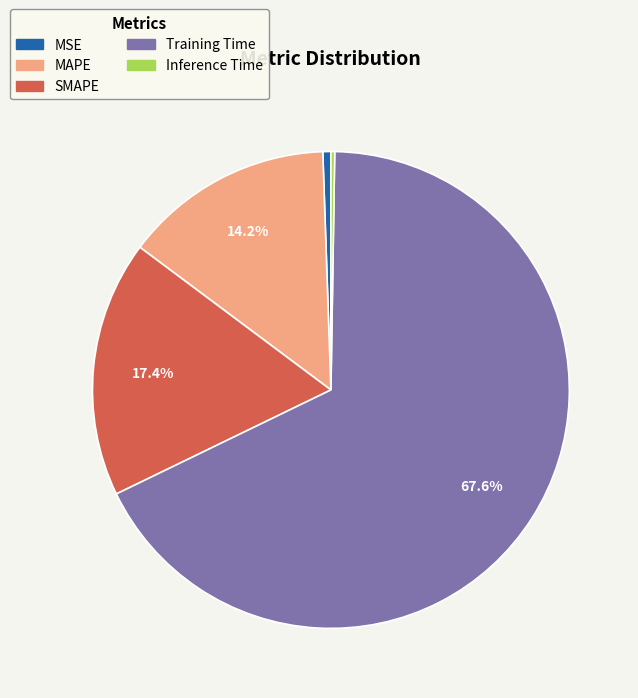

Which category accounts for the majority?

Training Time